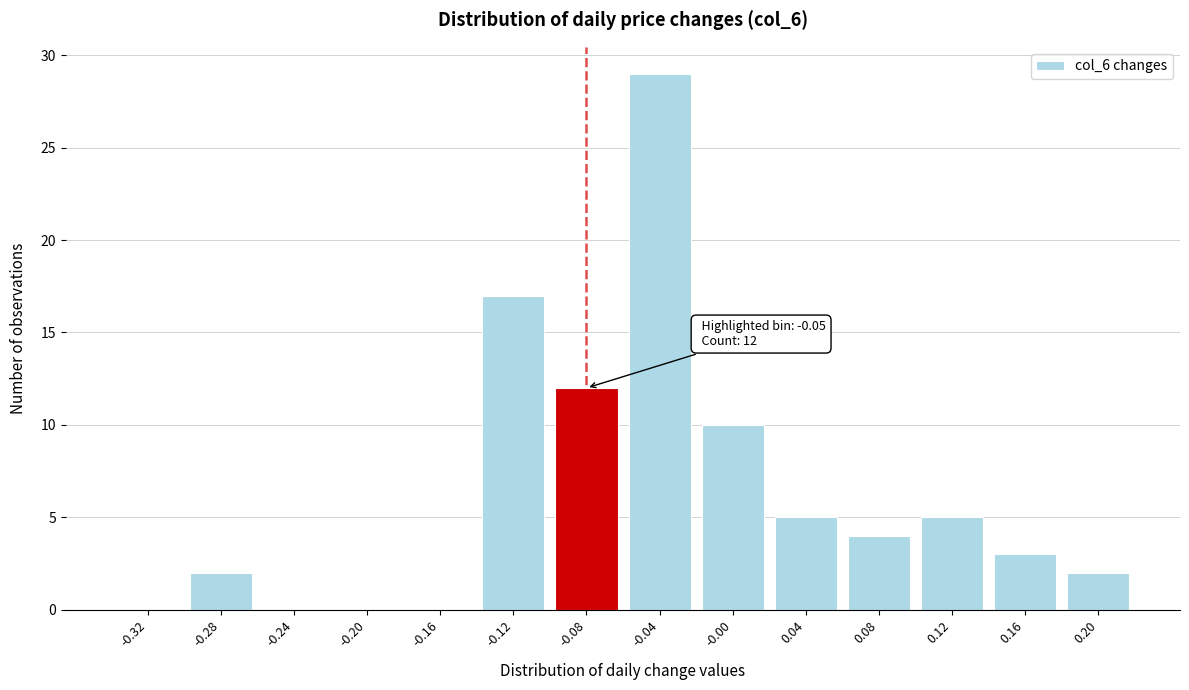

Reading right to left, extract all data points from this chart.

0.20=2	0.16=3	0.12=5	0.08=4	0.04=5	-0.00=10	-0.04=29	-0.08=12	-0.12=17	-0.16=0	-0.20=0	-0.24=0	-0.28=2	-0.32=0